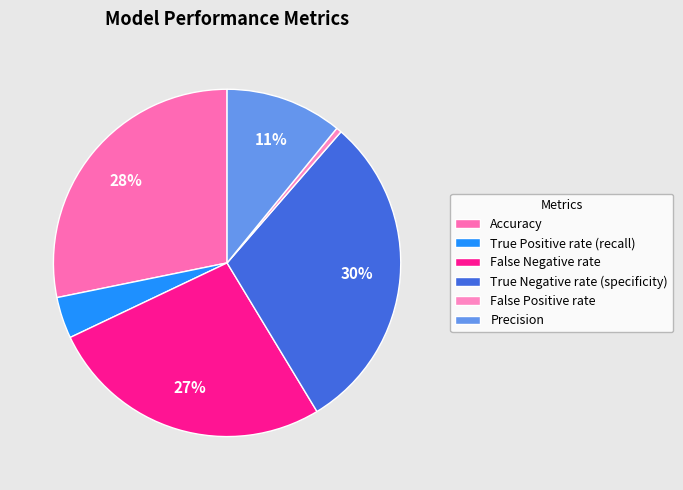

To the nearest percent, what is the combined percentage of Accuracy and False Negative rate?

55%